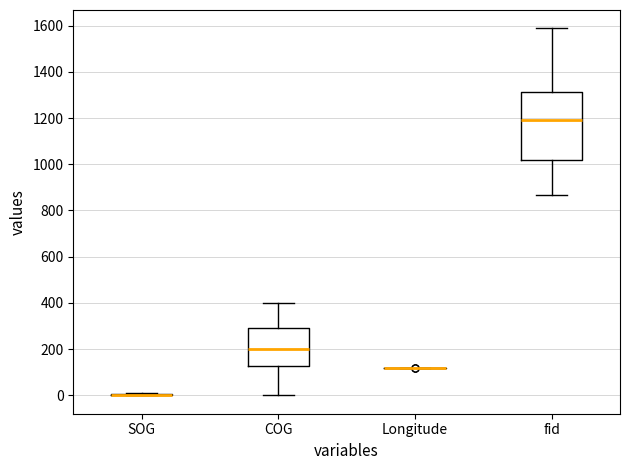

Comparing the boxes themselves (not the whiskers), which one is the tallest?

fid